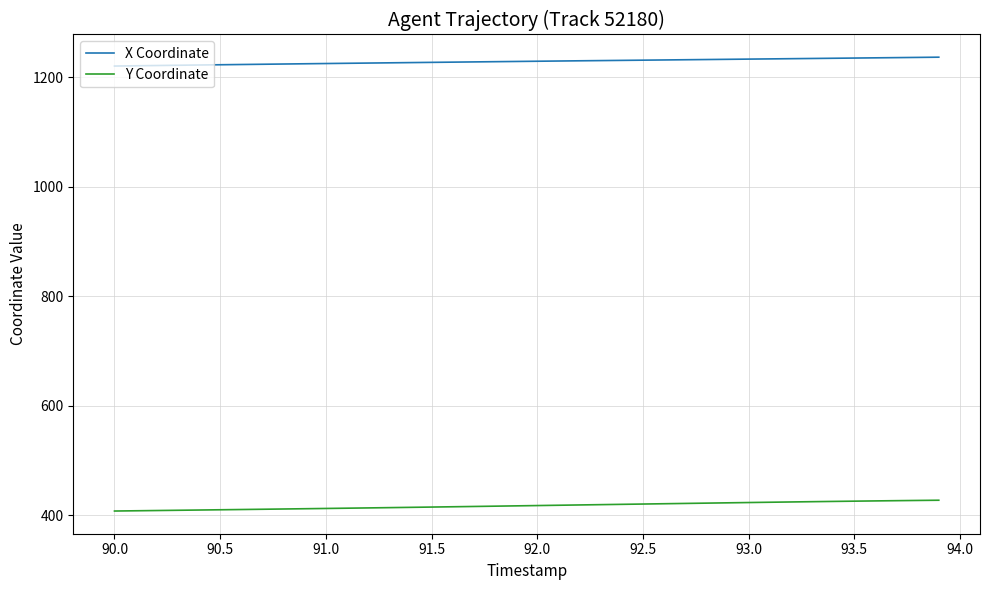

What is the greatest value displayed?

1237.0